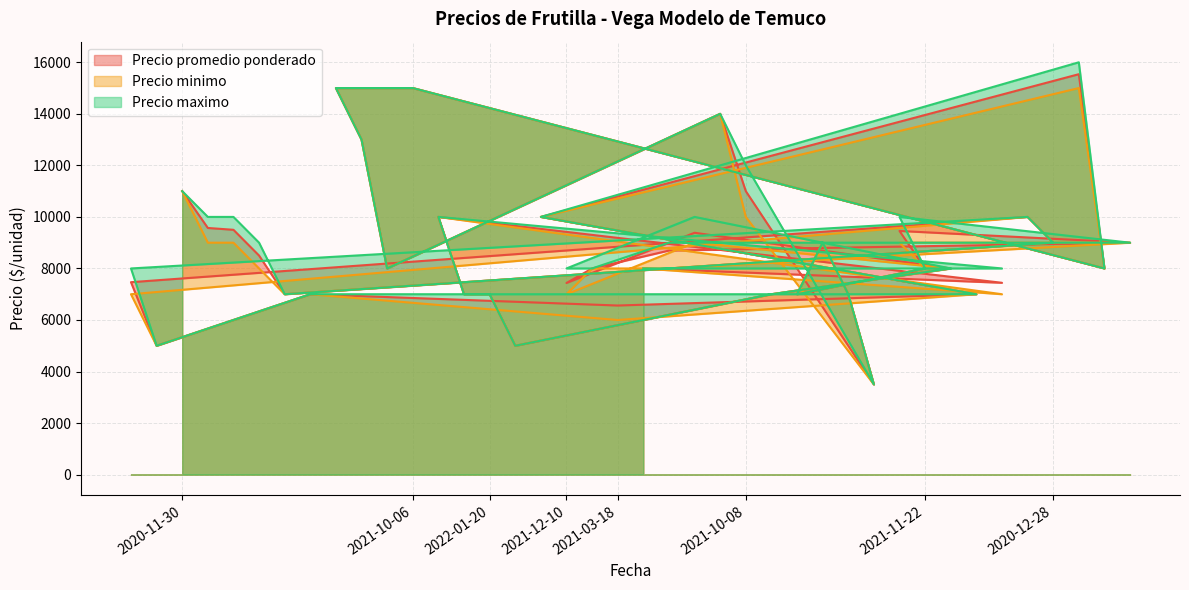

True or false: Precio maximo and Precio minimo cross at least once.

False